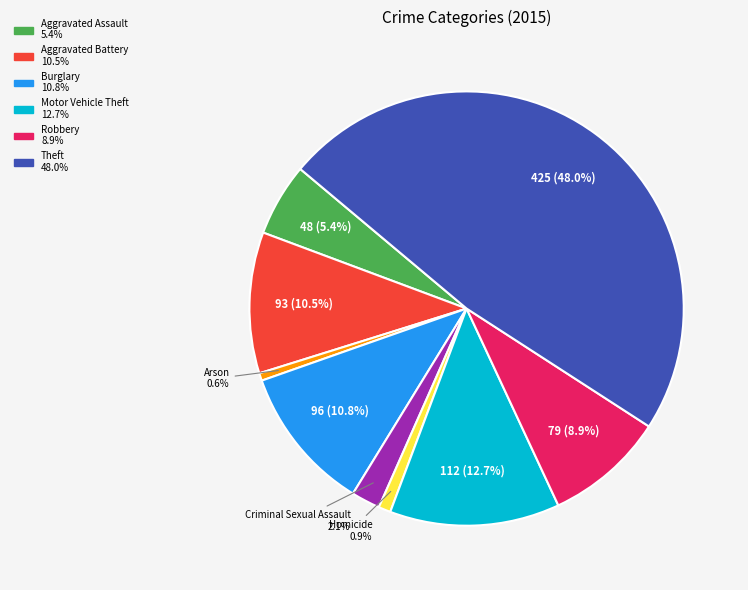

Does any single category account for the majority?

No